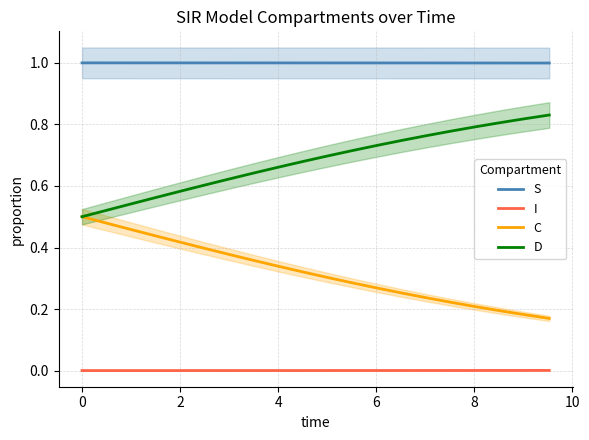

What is the sum of all C values?

6.4